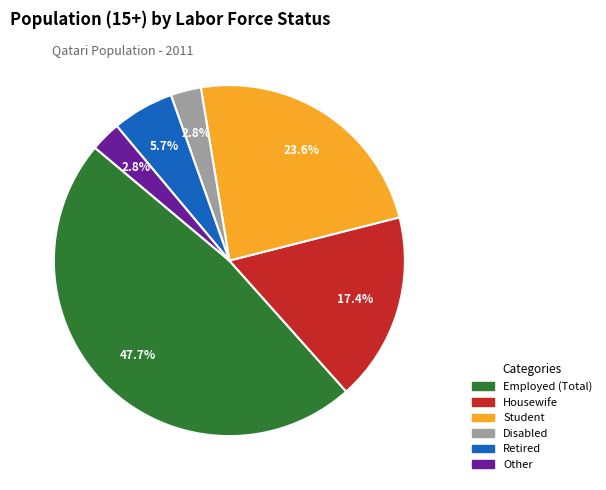

Do Disabled and Other together represent more than half of the pie?

No